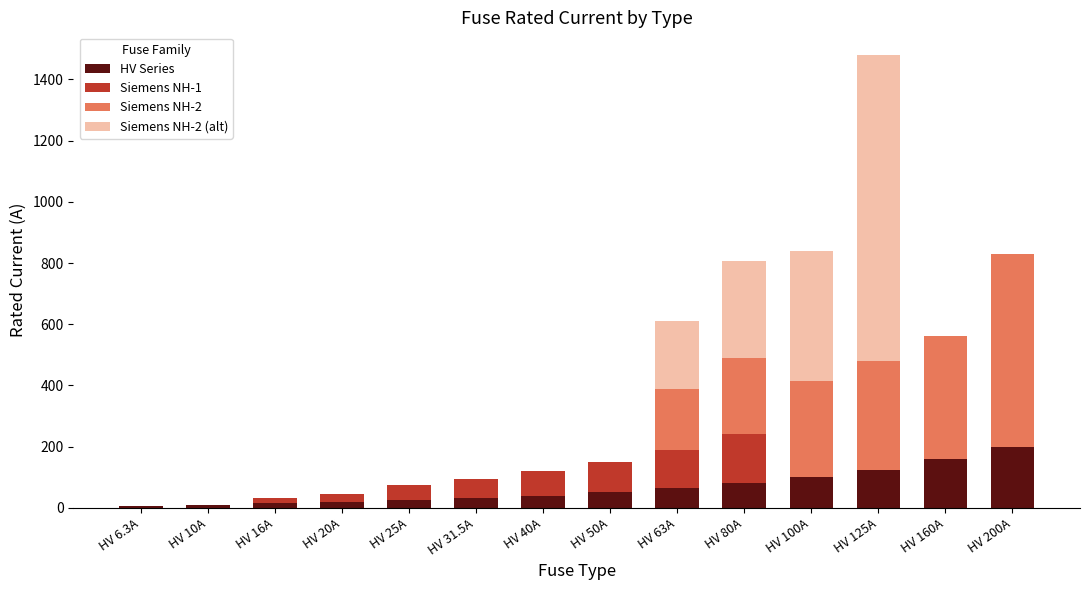

The value of HV Series at HV 200A is 274.9. True or false?

False